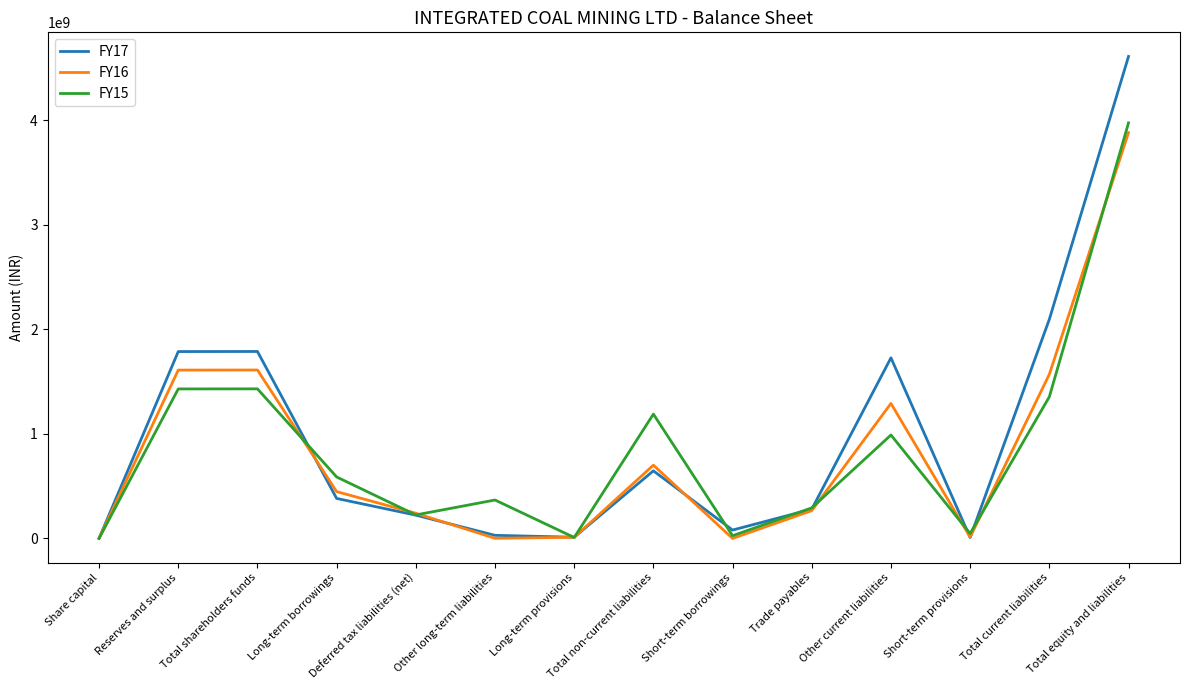

Is it true that FY15 equals 750000 at Share capital?

True